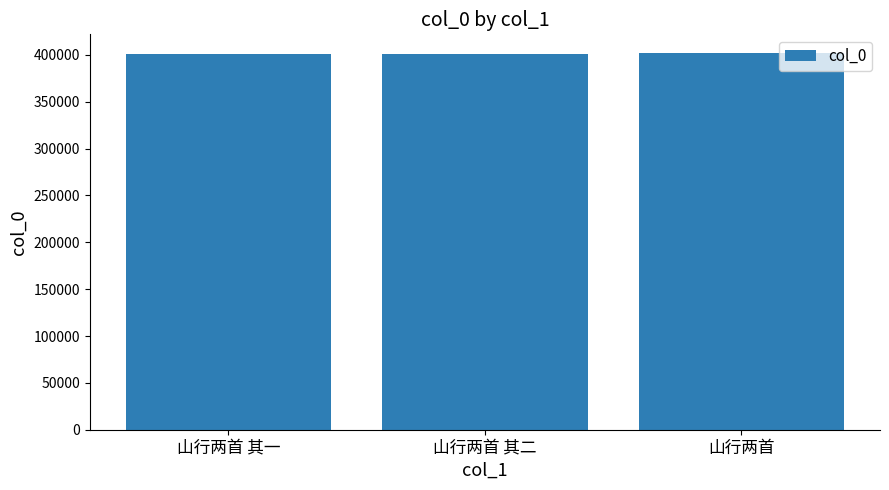

Read the value at 山行两首.

401794